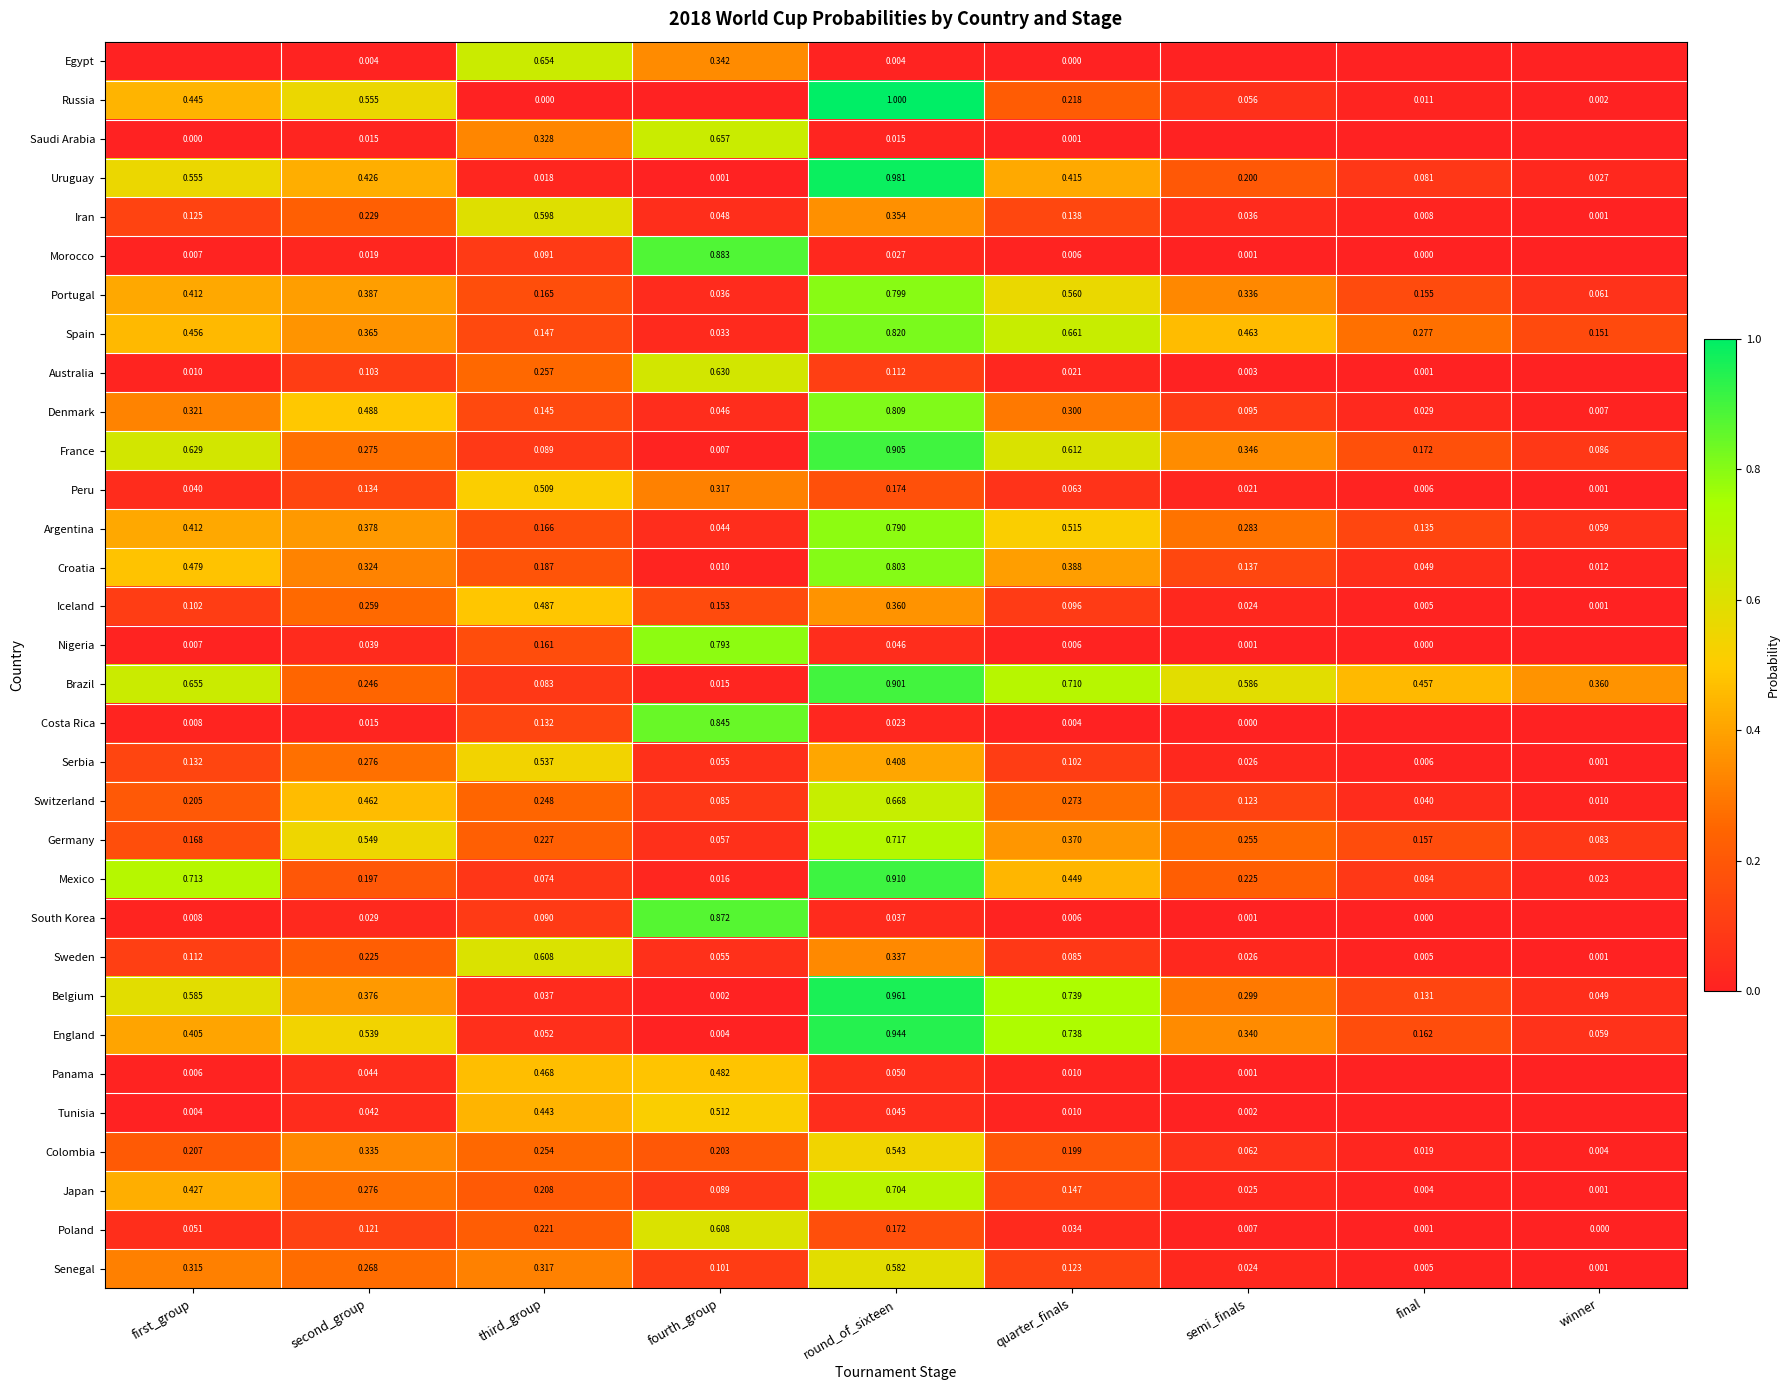

At which category is the sum across all series the highest?

round_of_sixteen